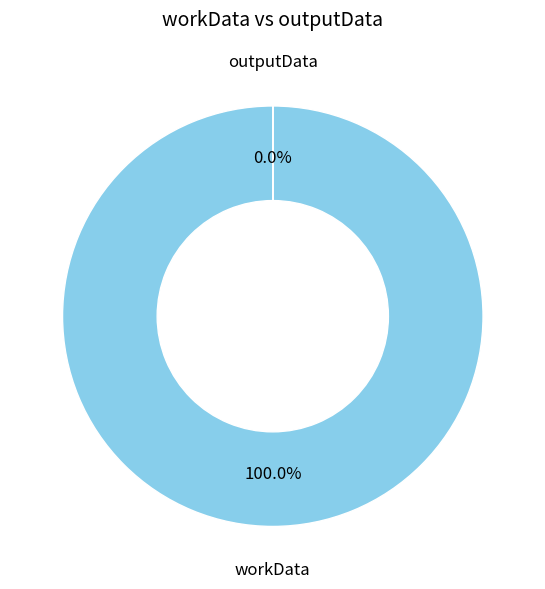

To the nearest percent, what is the average slice percentage?

50%